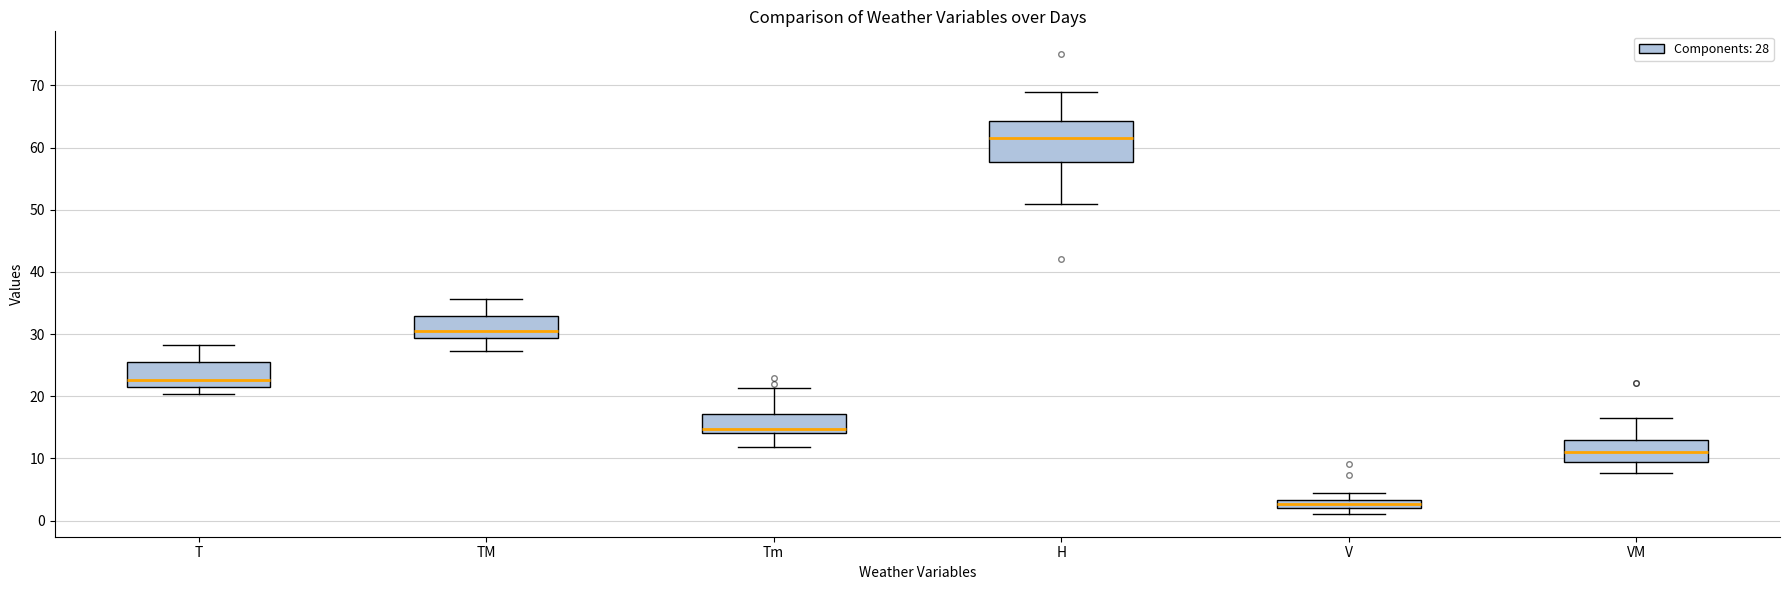

Where does the lower whisker of the box for H end on the y-axis? The values are not printed on the chart, so give them approximately, as read against the axis.

51